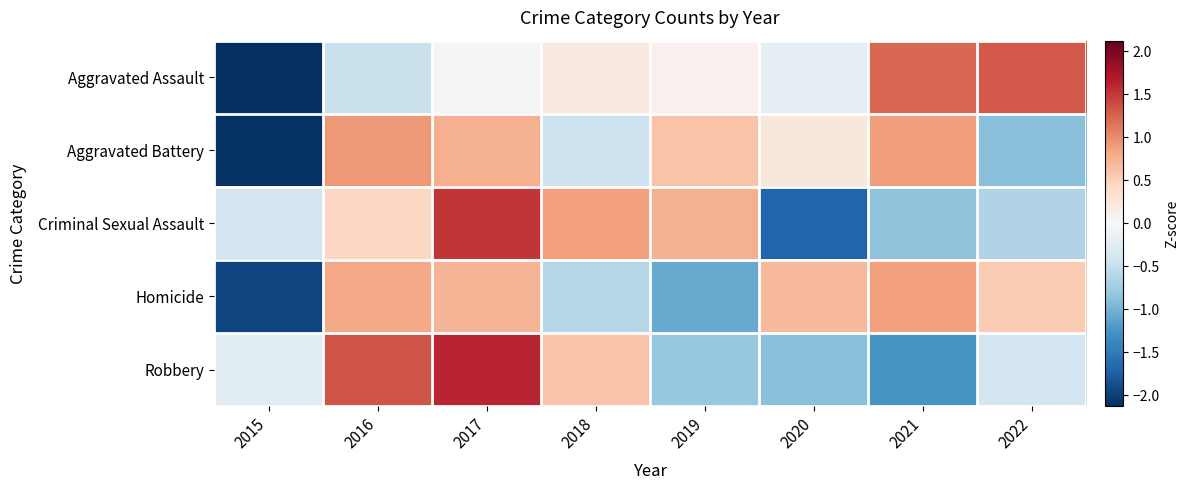

What is the smallest value displayed?

-2.1